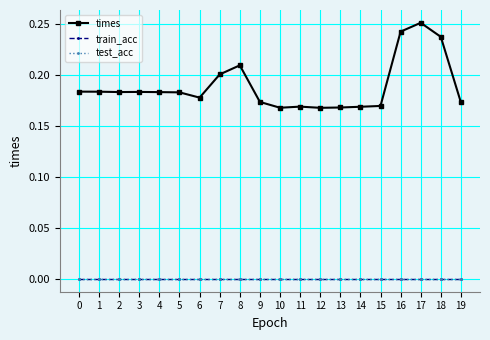

What is the difference between the highest and lowest values at 12?

0.2